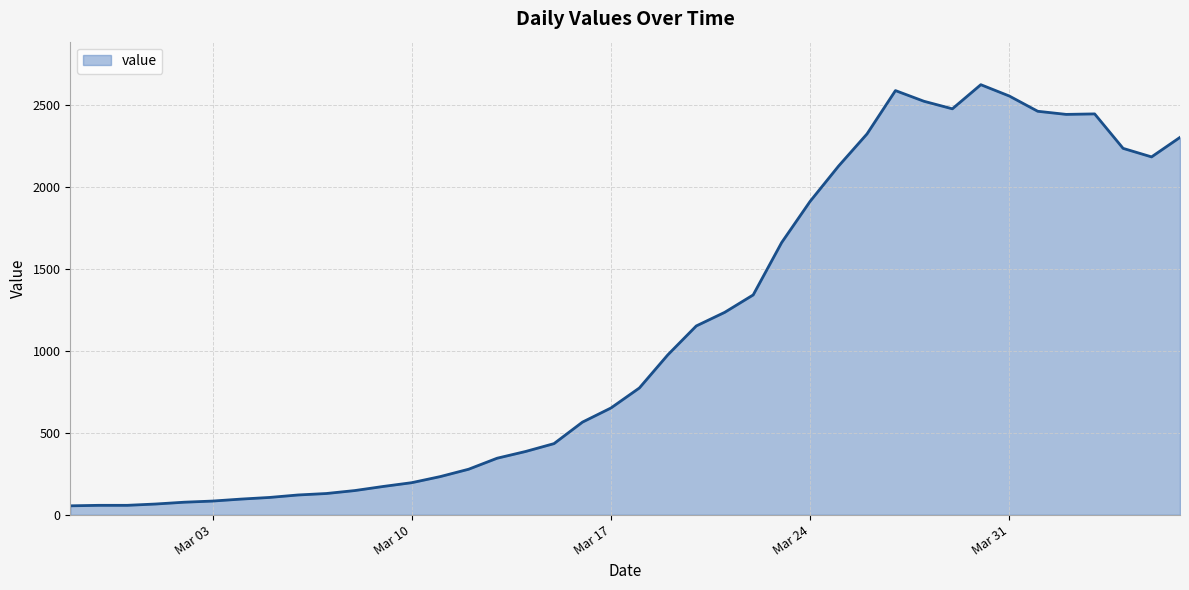

What is the average value?

1114